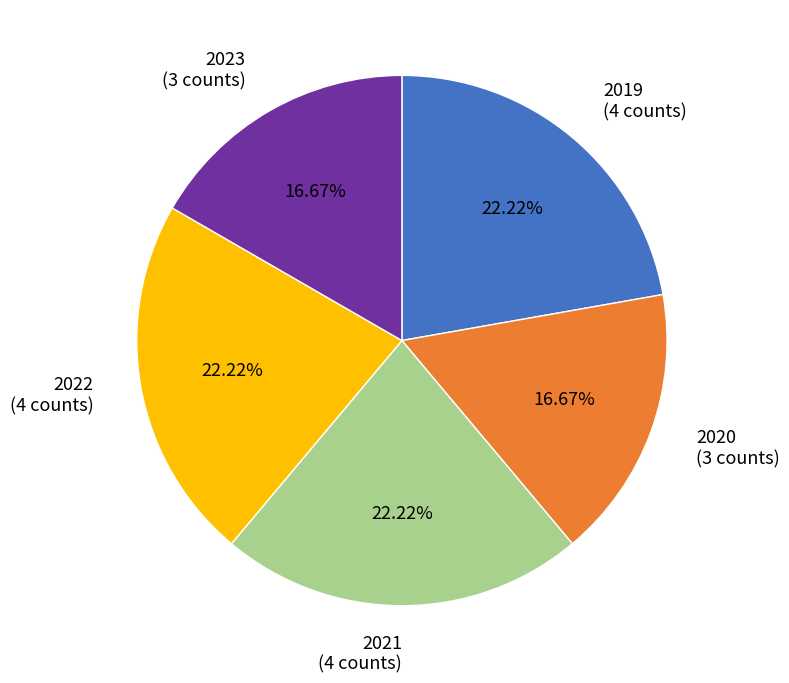

Do 2021 and 2019 together represent more than half of the pie?

No